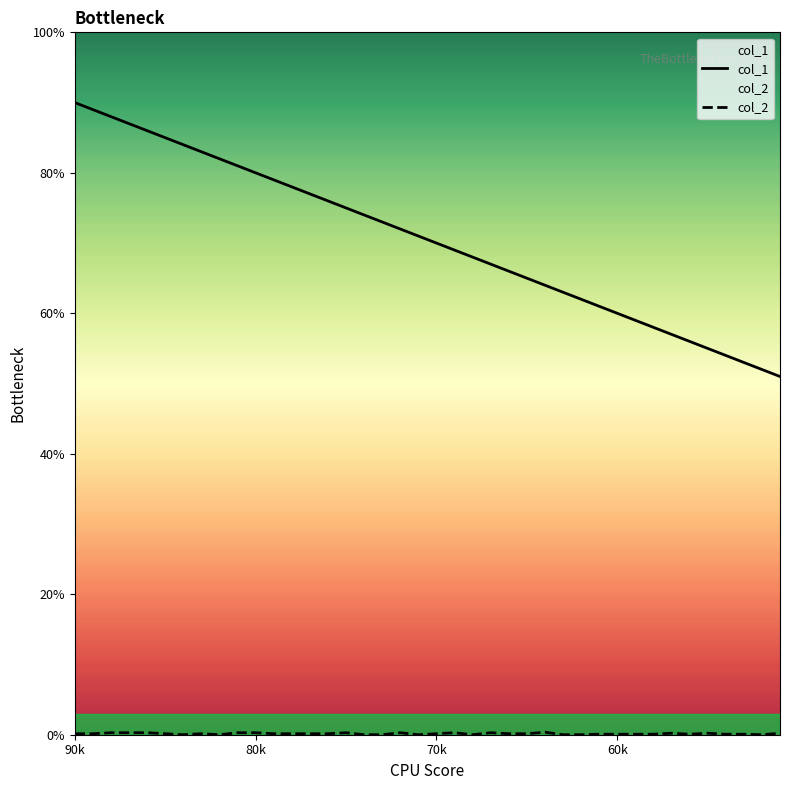

True or false: col_1 has more than 1 points higher than both neighbors.

False